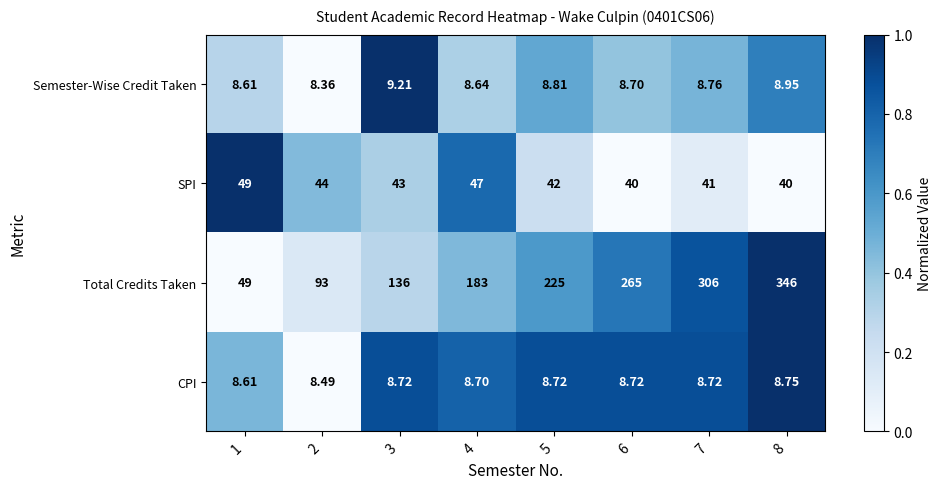

Which series has the largest range (max minus min)?

Total Credits Taken